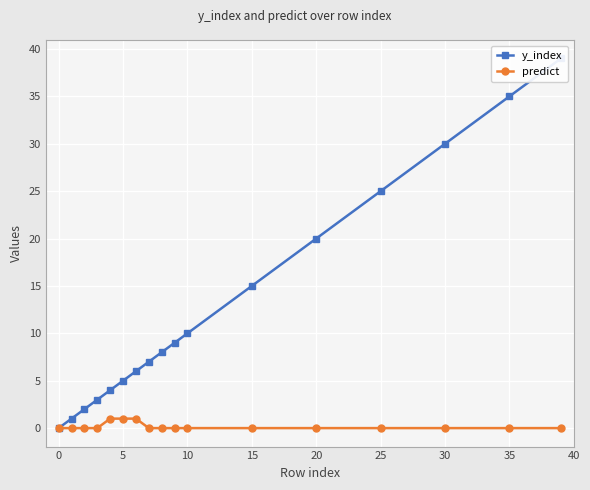

True or false: predict has more than 2 interior local peaks.

False